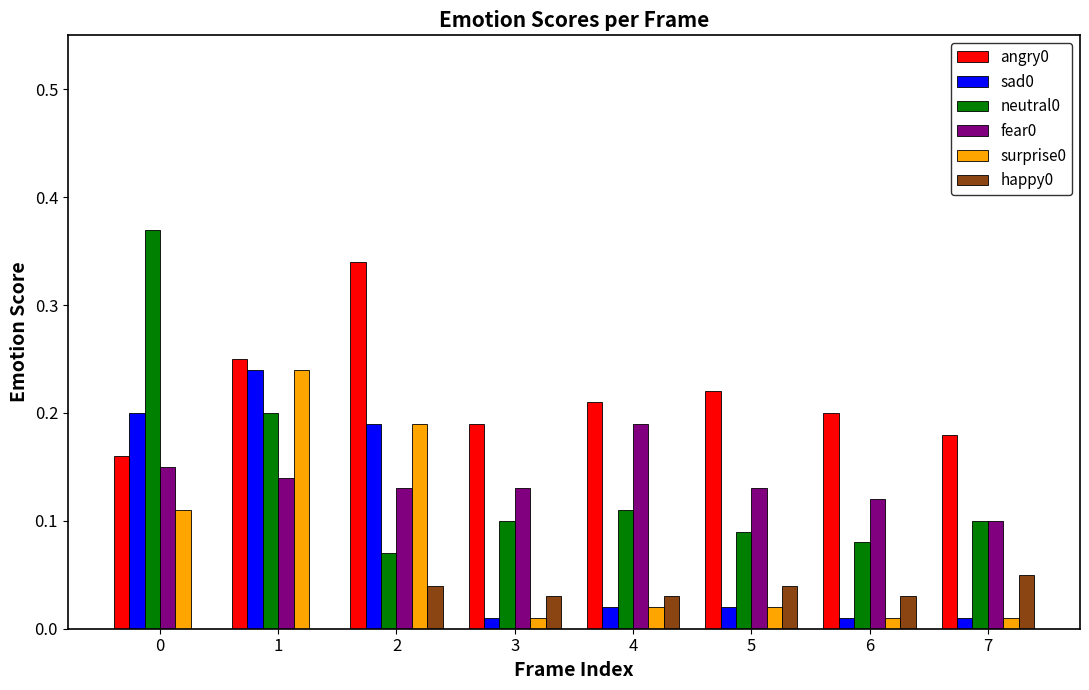

How many happy0 values are between 0 and 1?

8